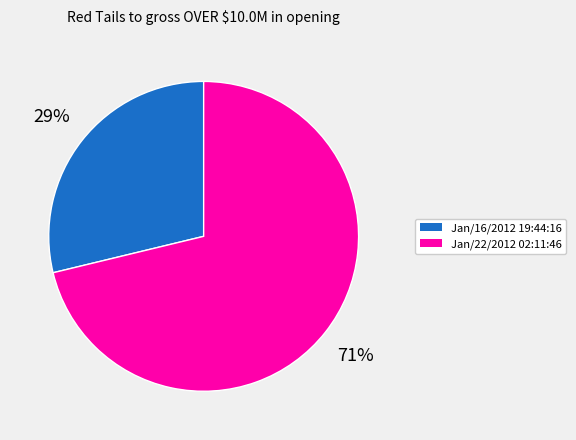

Rank the categories by value from highest to lowest.

Jan/22/2012 02:11:46, Jan/16/2012 19:44:16